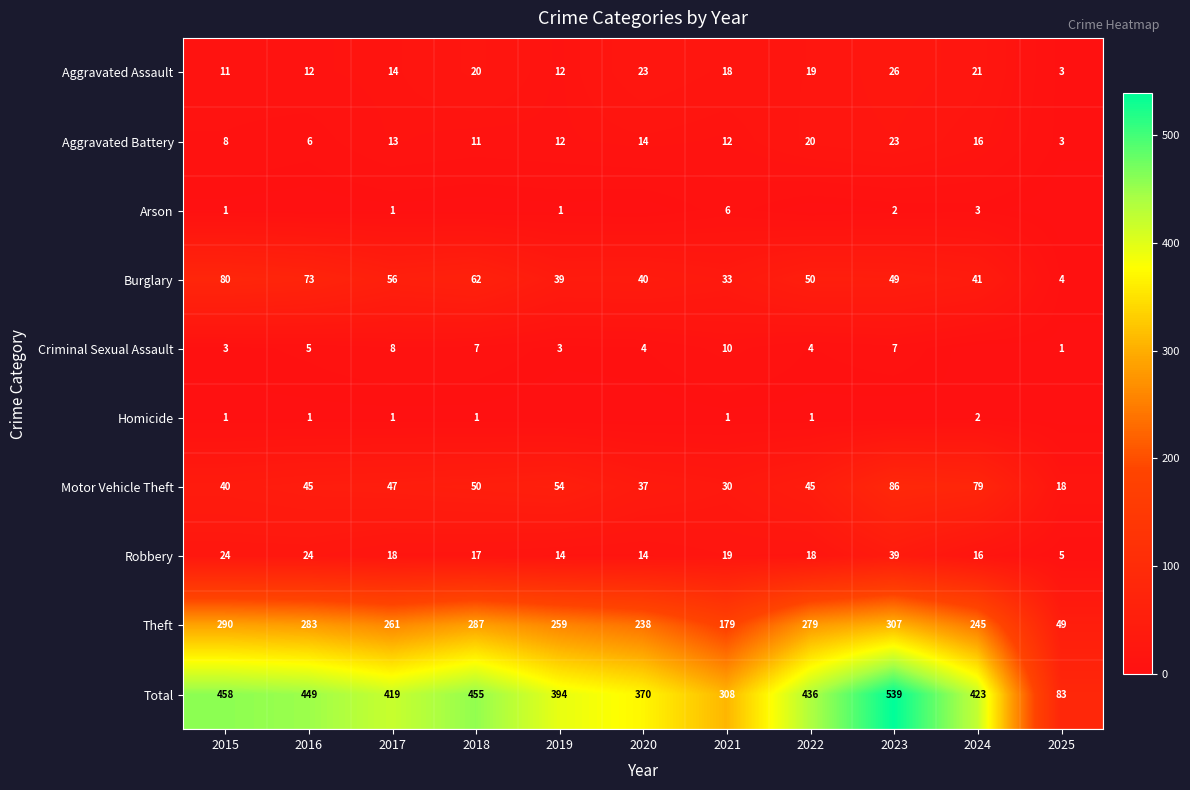

Count the number of categories in the chart.

11